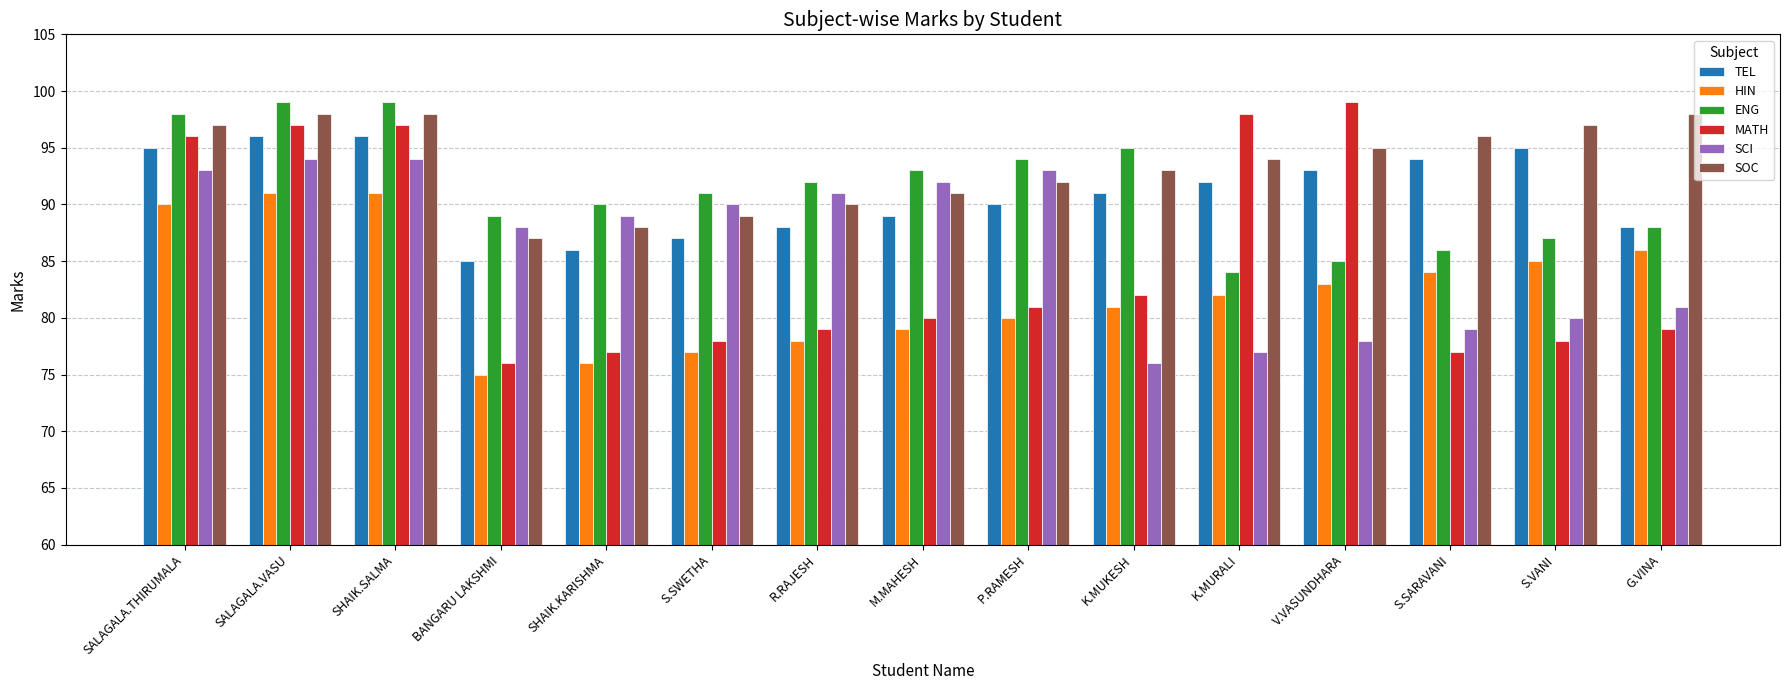

Is it true that ENG equals 148 at V.VASUNDHARA?

False